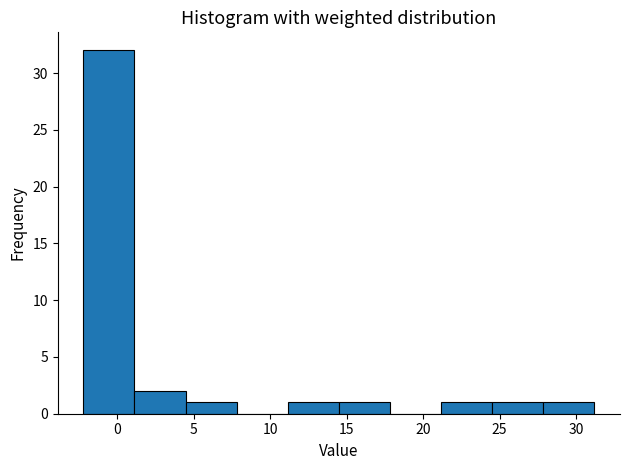

Reading left to right, transcribe this chart: for each bar, give the range it covers on the x-axis and its height. Neither the bar edges nor the heights are printed on the chart, so give them approximately, as read against the axes.

-2.0 to 1.0: 32
1.0 to 4.5: 2
4.5 to 8.0: 1
8.0 to 11.0: 0
11.0 to 14.5: 1
14.5 to 18.0: 1
18.0 to 21.0: 0
21.0 to 24.5: 1
24.5 to 28.0: 1
28.0 to 31.0: 1